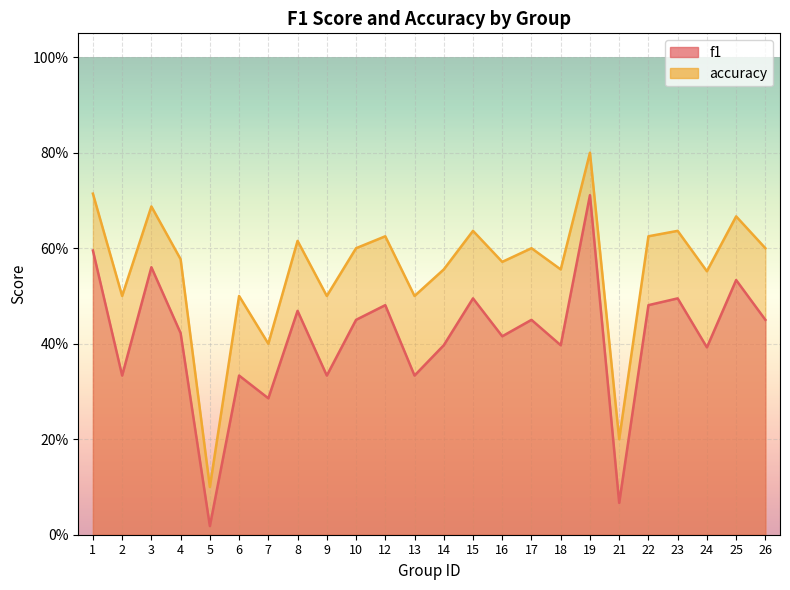

Reading left to right, extract all data points from this chart.

f1: 1=0.6	2=0.3	3=0.6	4=0.4	5=0.0	6=0.3	7=0.3	8=0.5	9=0.3	10=0.5	12=0.5	13=0.3	14=0.4	15=0.5	16=0.4	17=0.5	18=0.4	19=0.7	21=0.1	22=0.5	23=0.5	24=0.4	25=0.5	26=0.5
accuracy: 1=0.7	2=0.5	3=0.7	4=0.6	5=0.1	6=0.5	7=0.4	8=0.6	9=0.5	10=0.6	12=0.6	13=0.5	14=0.6	15=0.6	16=0.6	17=0.6	18=0.6	19=0.8	21=0.2	22=0.6	23=0.6	24=0.6	25=0.7	26=0.6